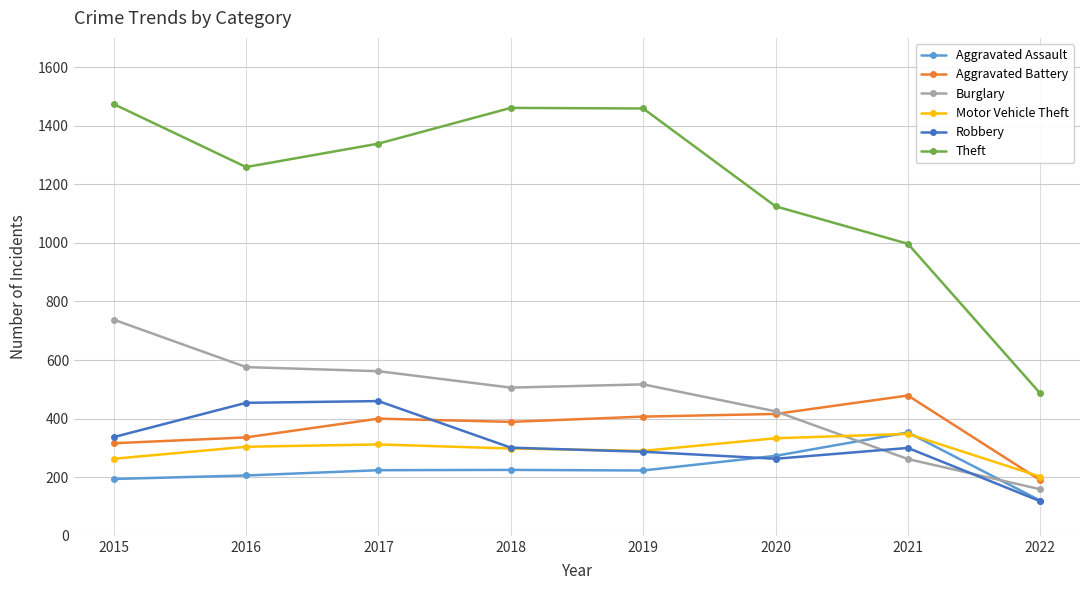

The value of Robbery at 2021 is 300. True or false?

True